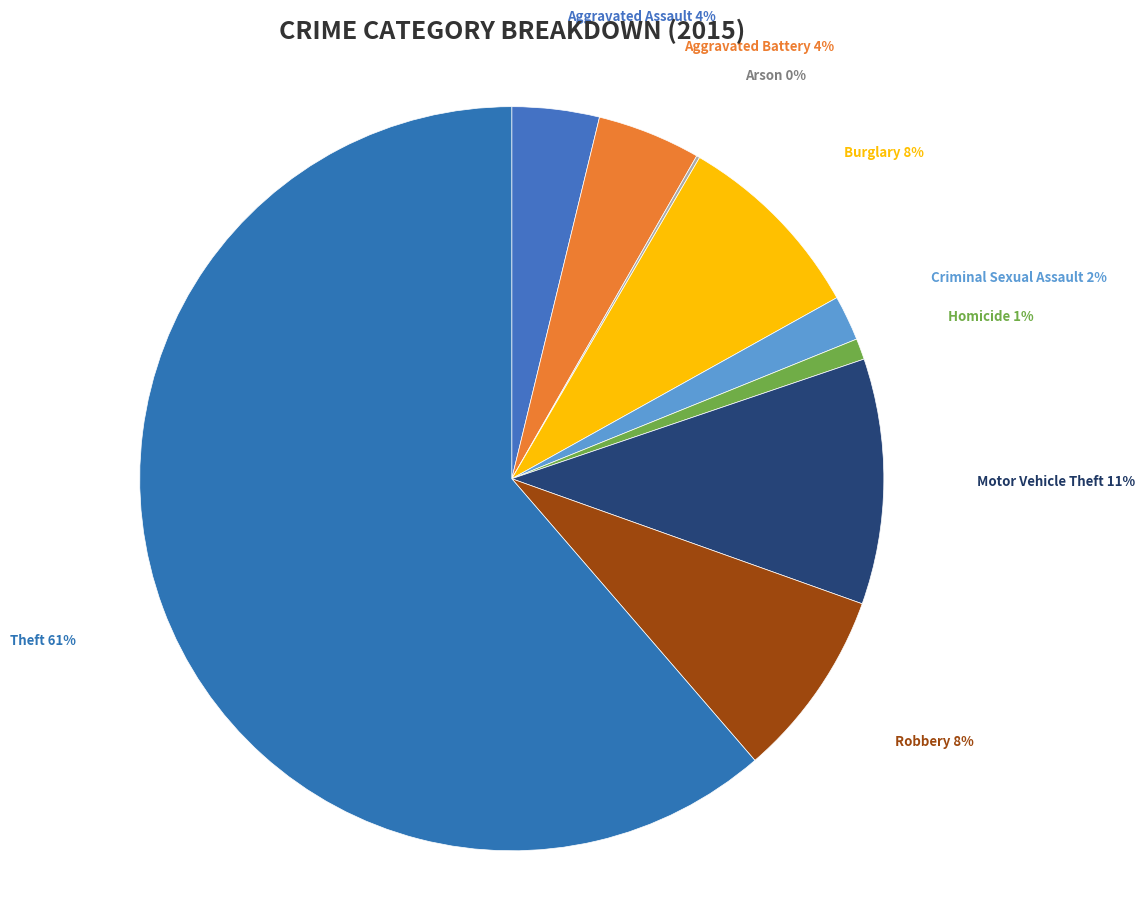

To the nearest percent, what is the average slice percentage?

11%